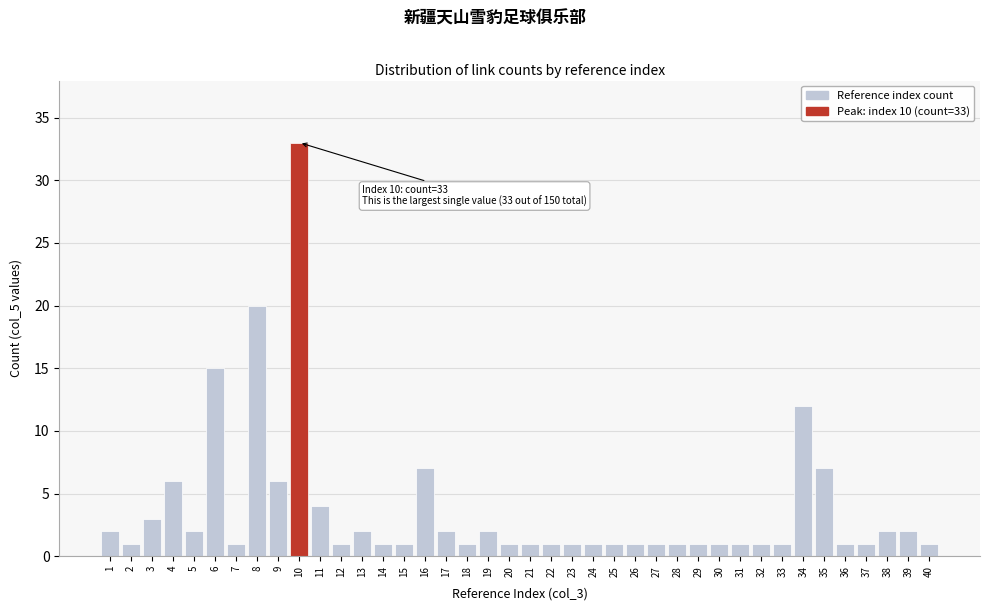

Which label corresponds to the largest value in the chart?

10